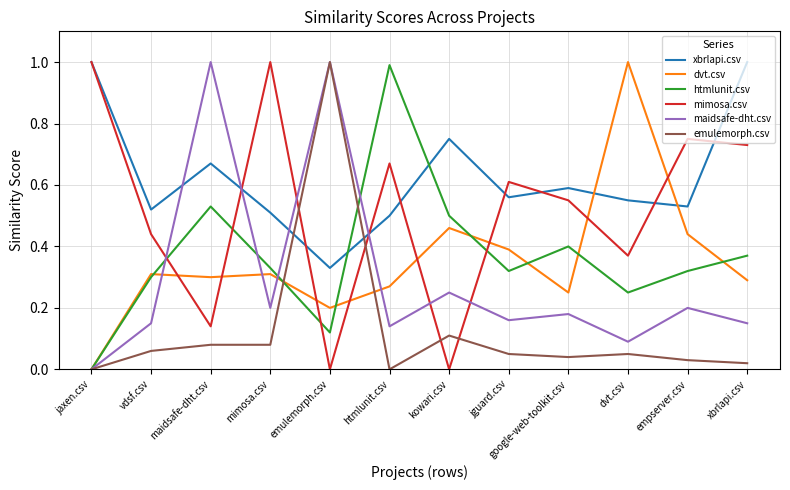

True or false: mimosa.csv and dvt.csv cross at least once.

True